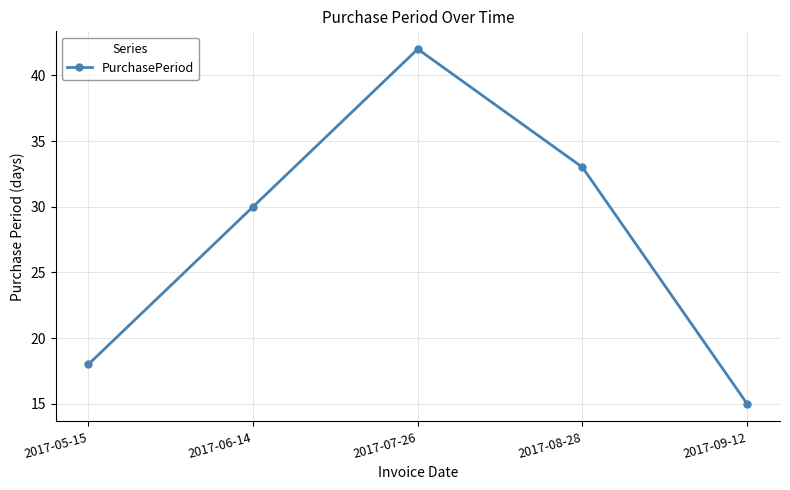

Reading right to left, transcribe all the data shown in this chart.

15	33	42	30	18